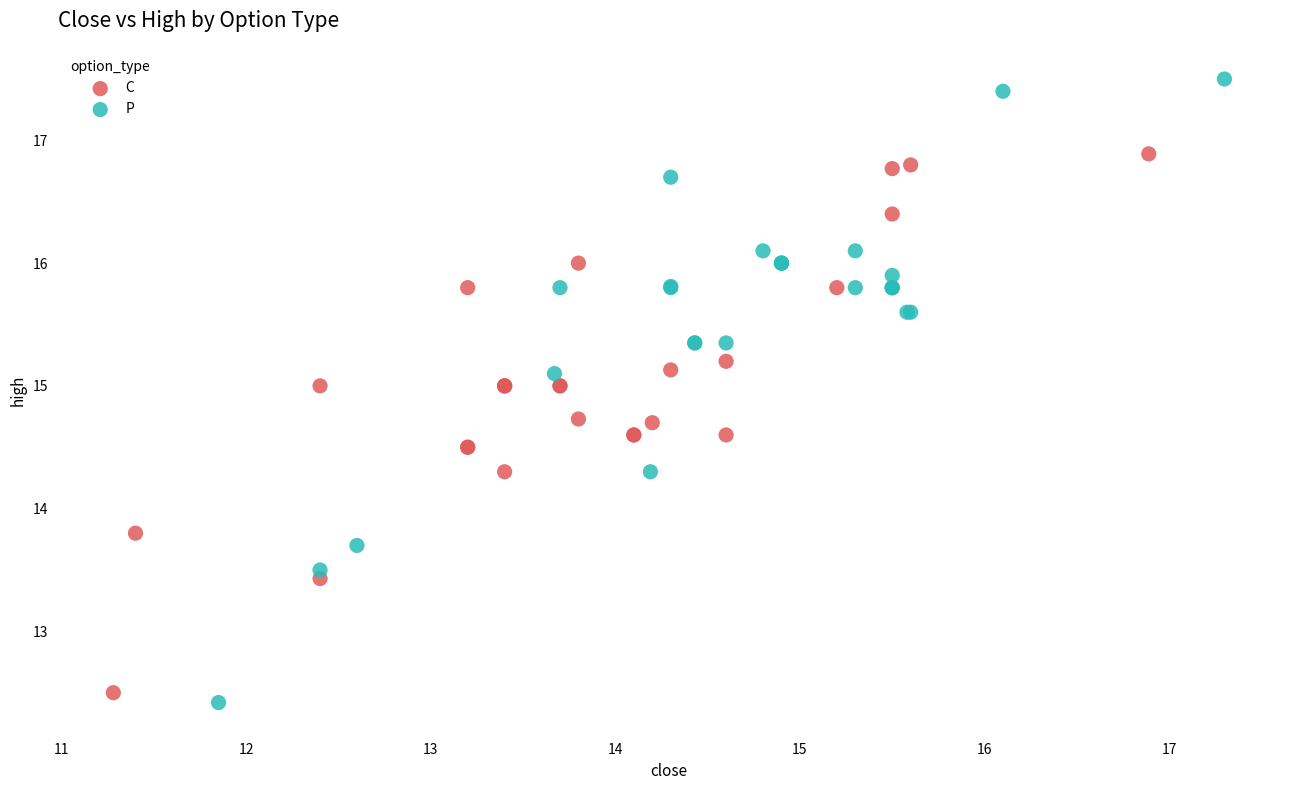

Which series has the largest Y range (max minus min)?

P